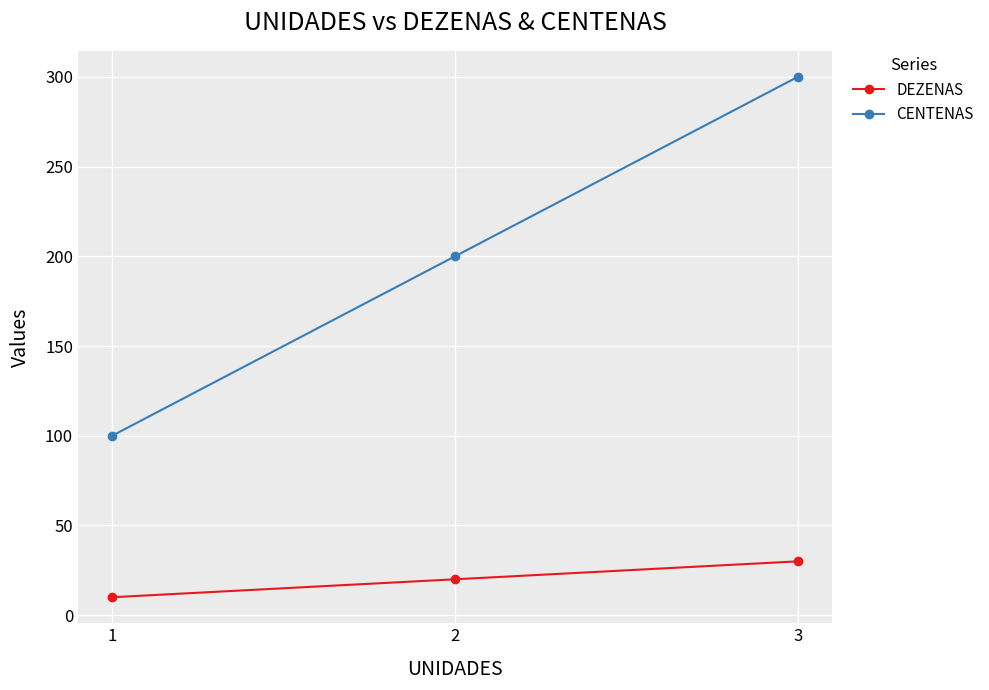

Which series changed the most between 1 and 2?

CENTENAS